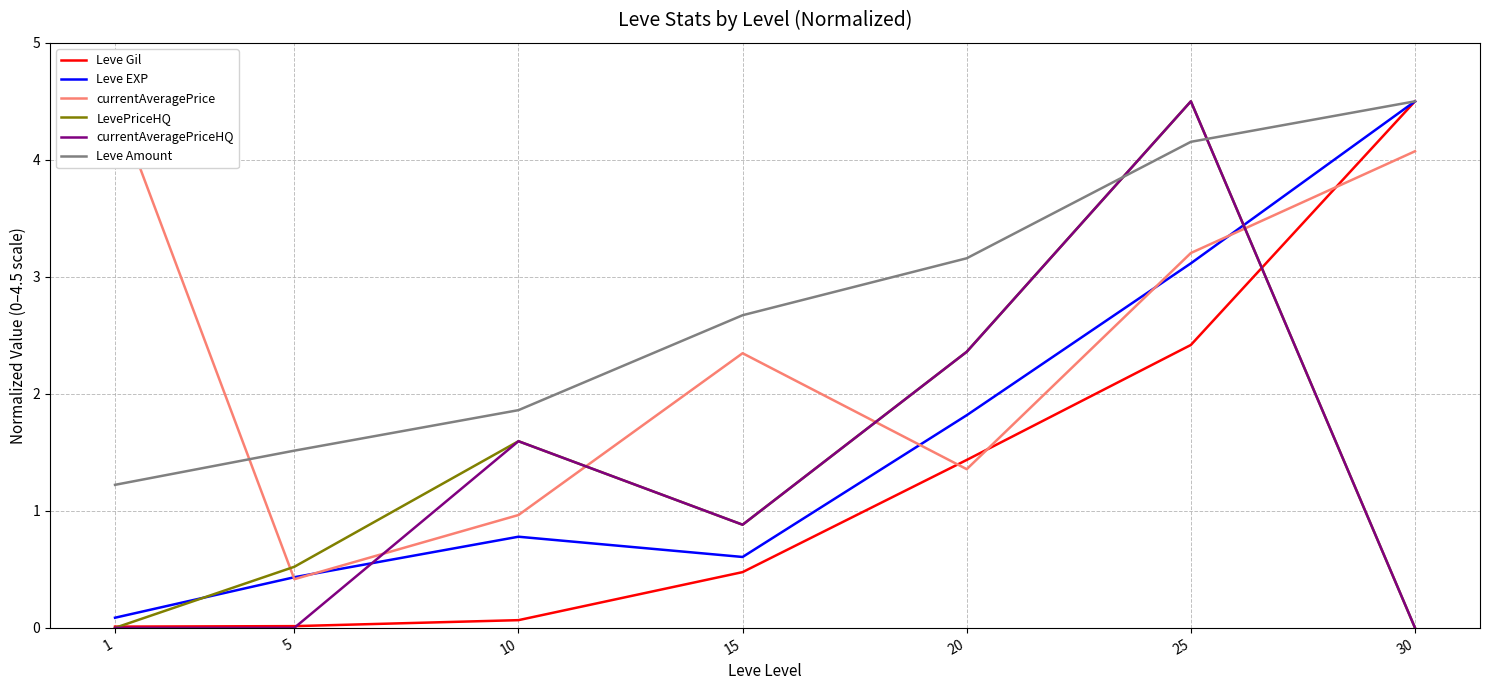

Rank the series by their maximum value, from lowest to highest.

Leve Gil, Leve EXP, currentAveragePrice, LevePriceHQ, currentAveragePriceHQ, Leve Amount